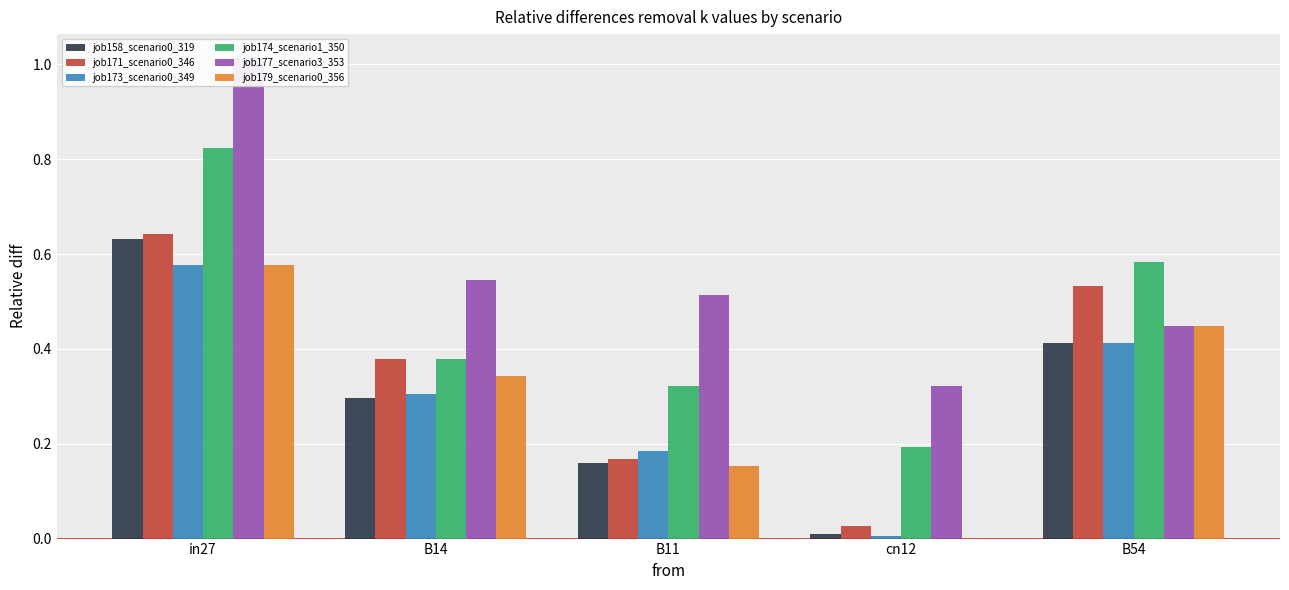

List the series in order of their peak value, lowest first.

job173_scenario0_349, job179_scenario0_356, job158_scenario0_319, job171_scenario0_346, job174_scenario1_350, job177_scenario3_353